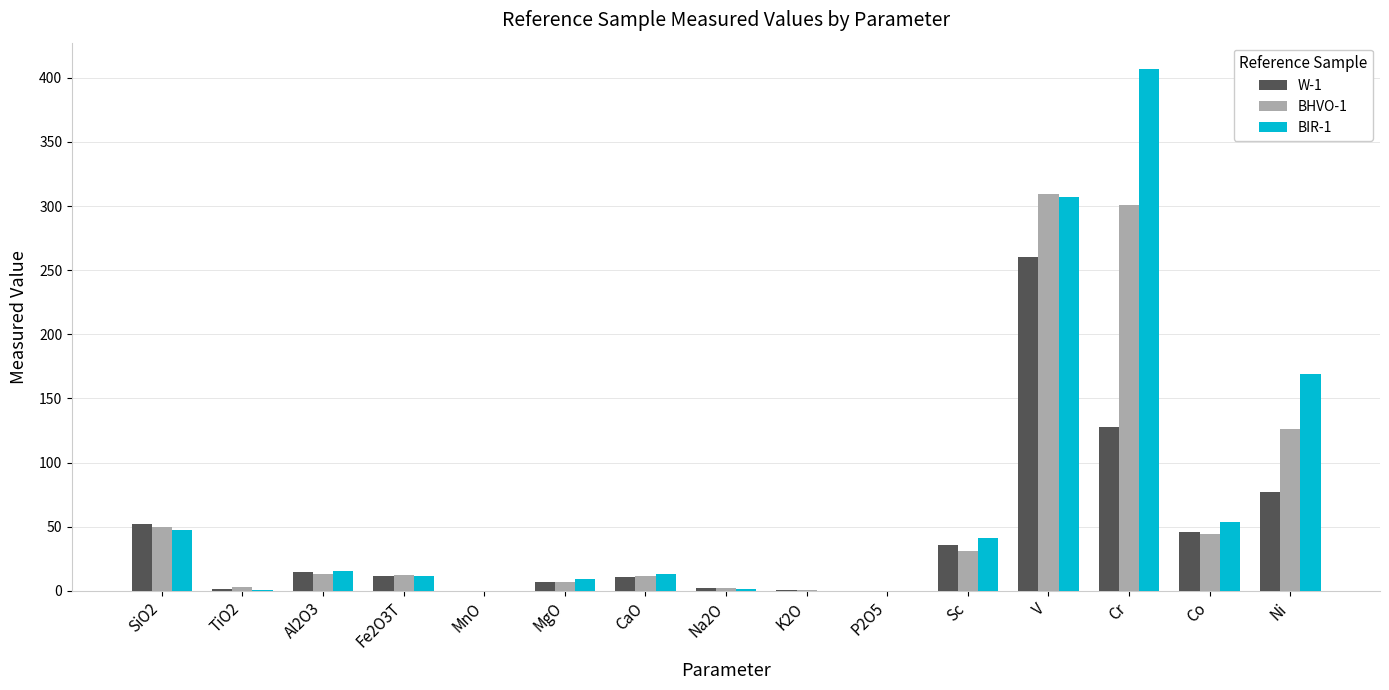

Between Fe2O3T and K2O, which series saw the biggest shift?

BHVO-1